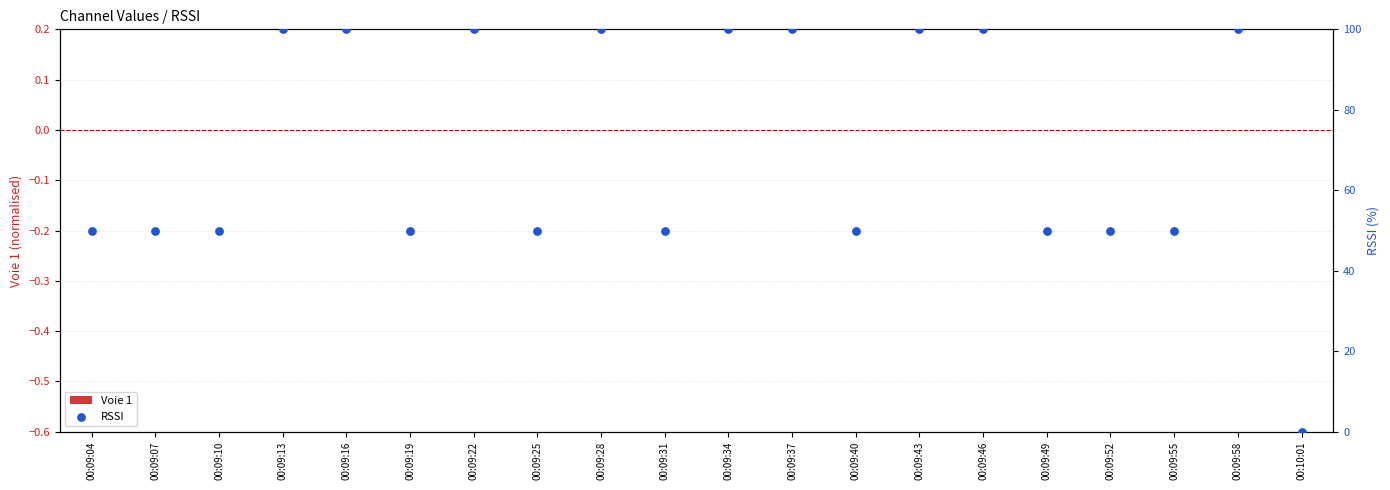

At which category is the sum across all series the highest?

00:09:13